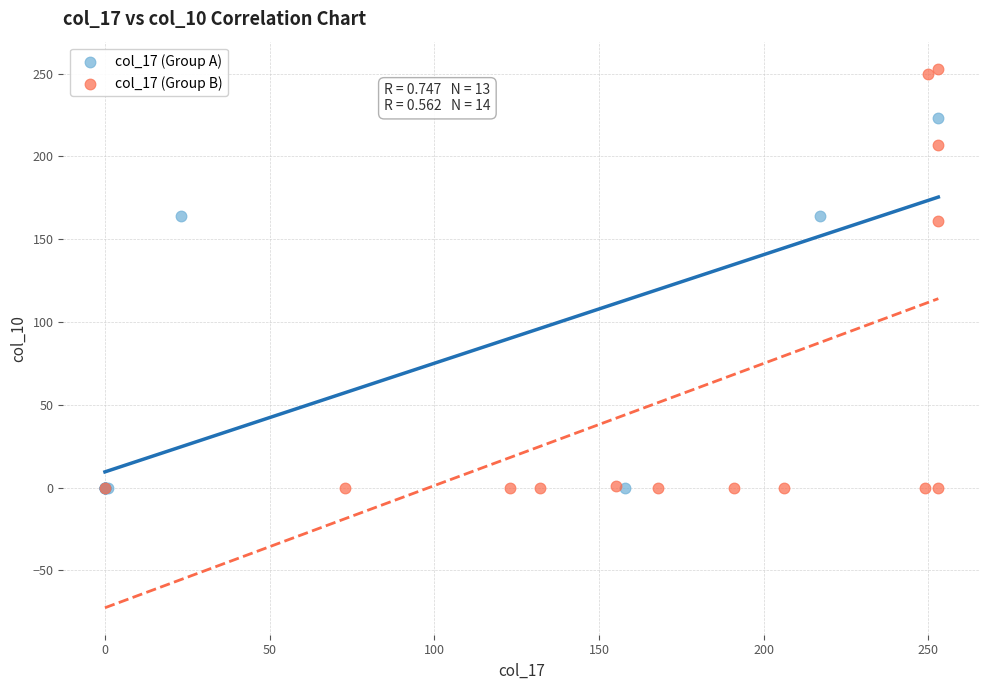

Which series has the widest spread of Y values?

col_17 (Group B)